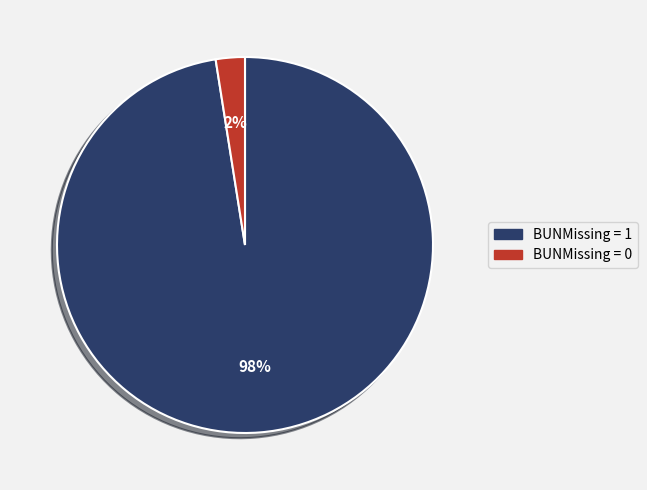

Which slice represents more than half of the pie?

BUNMissing = 1